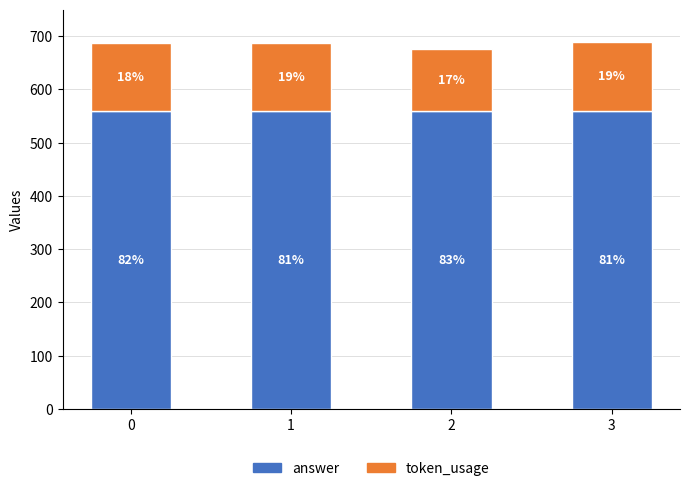

List the series in order of their overall mean, highest first.

answer, token_usage